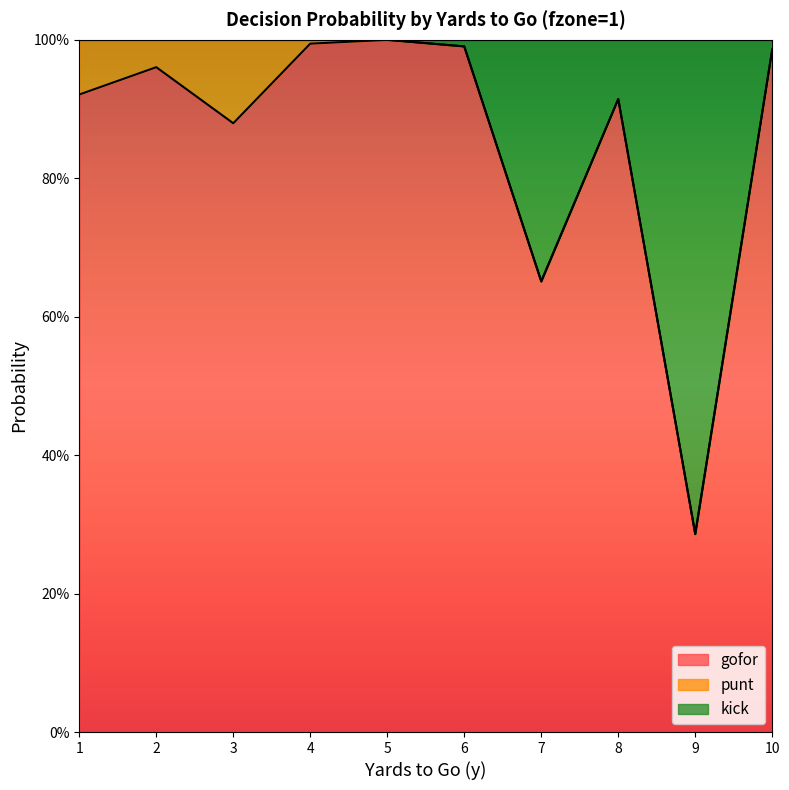

What are all the series names shown in the legend?

gofor, punt, kick